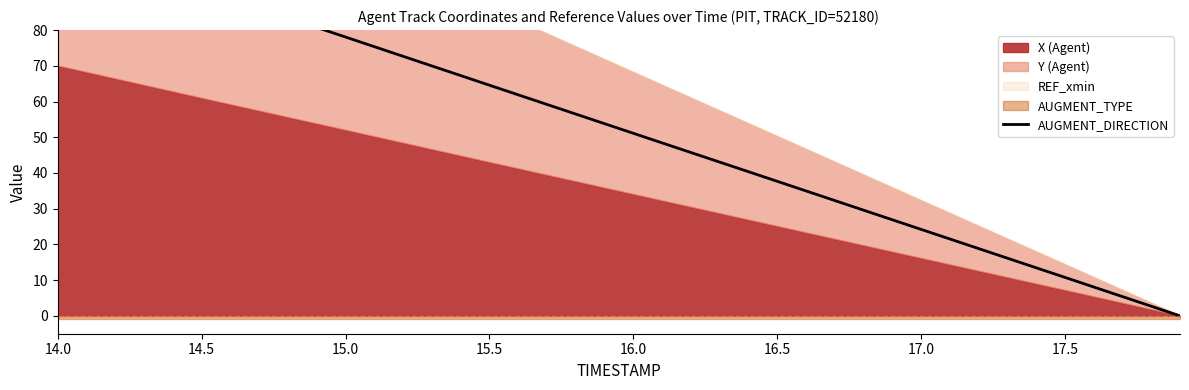

Reading right to left, extract all data points from this chart.

0.0	10.8	24.2	37.7	51.1	64.6	78.1	91.5	105.0